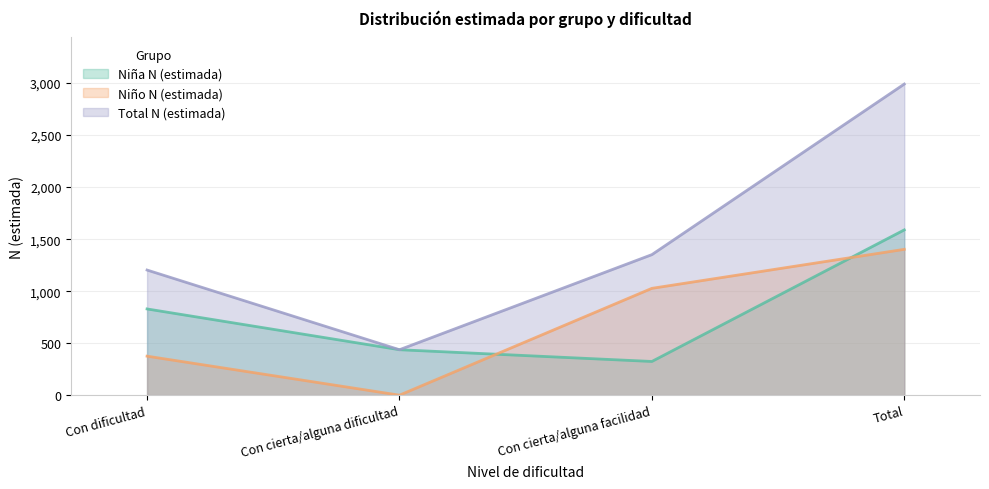

What are all the series names shown in the legend?

Niña N (estimada), Niño N (estimada), Total N (estimada)